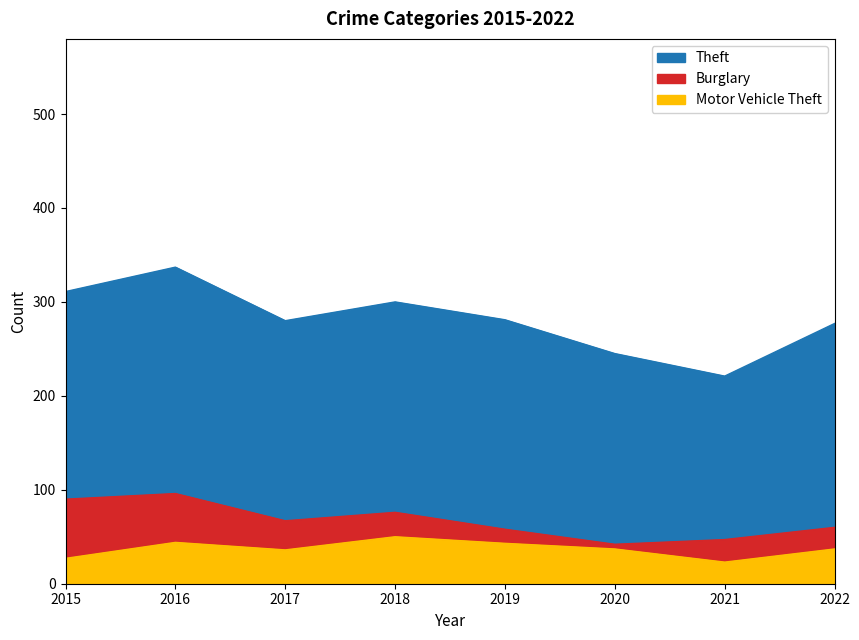

How many interior local peaks does the Burglary series have?

2